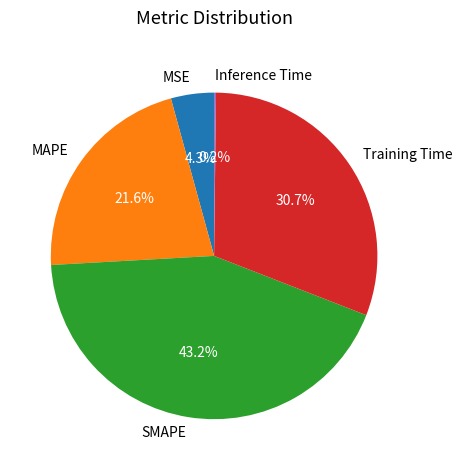

Does any single category account for the majority?

No